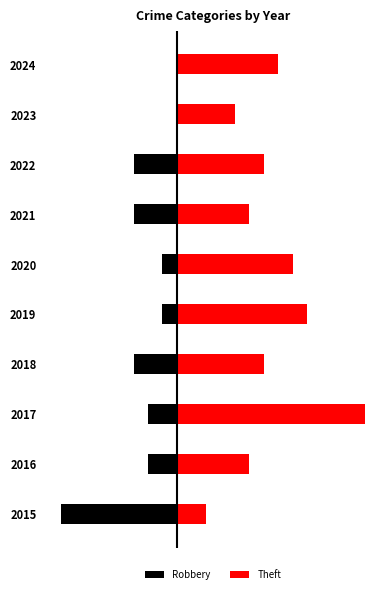

How many values in the Robbery series are below -2?

4